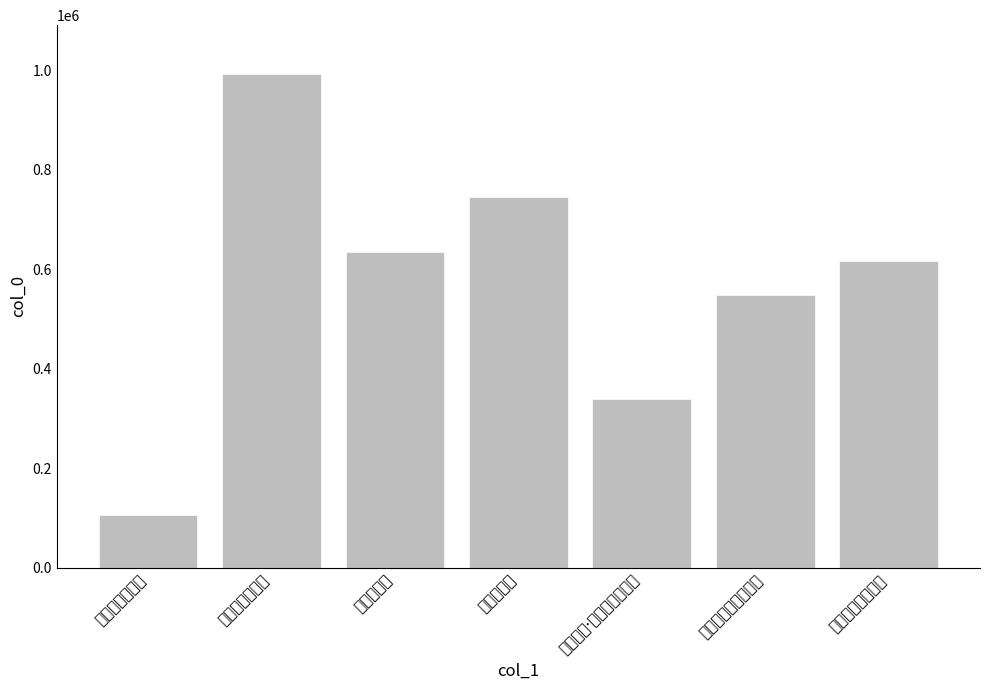

What is the value of the 1st bar from the left?

104823